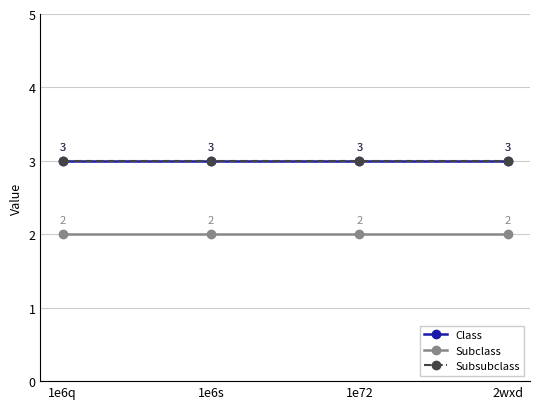

True or false: Subclass and Class cross at least once.

False